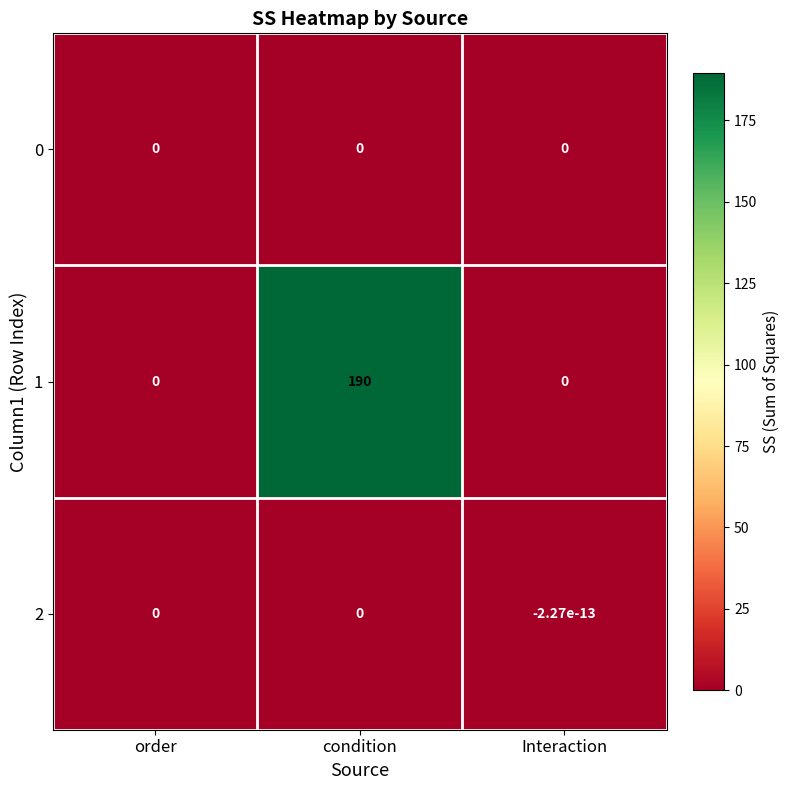

What is the maximum value shown in the chart?

190.0